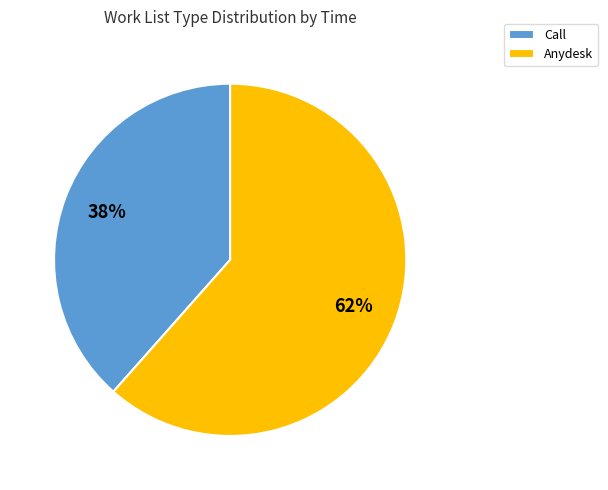

To the nearest percent, what portion does Anydesk represent?

62%